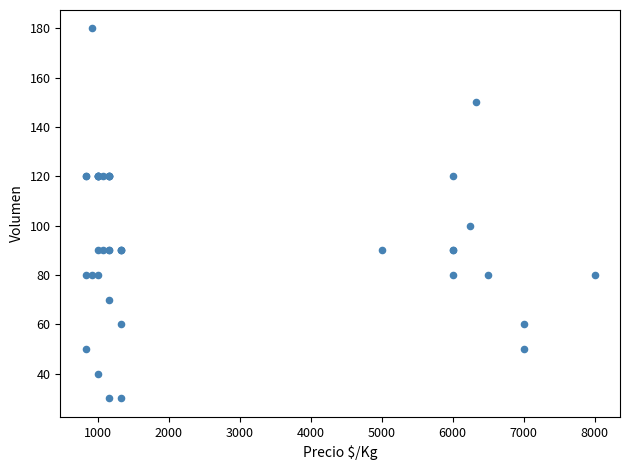

What Y value in the scatter plot is closest to 105?

100